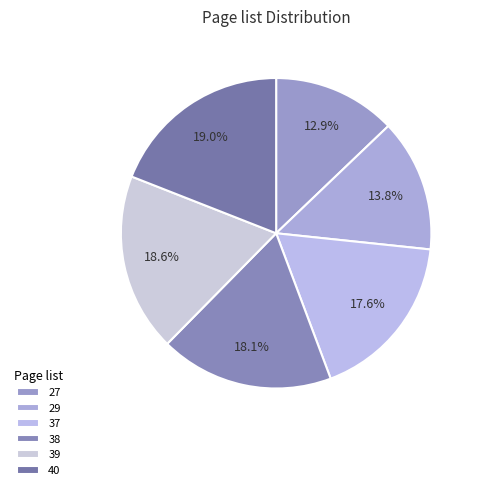

What is the change in value from 29 to 40?

+11